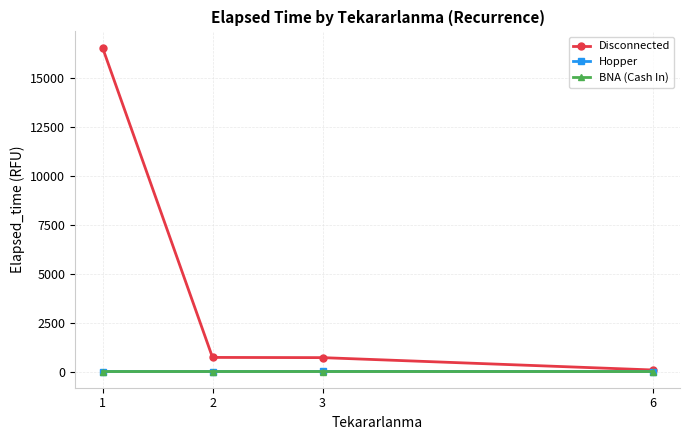

What is the maximum value shown in the chart?

16551.0